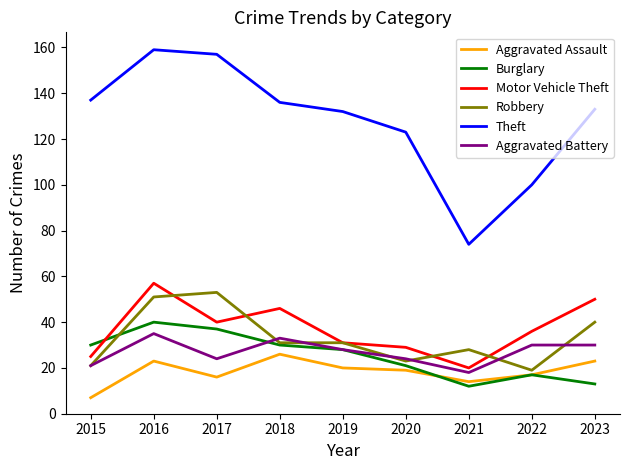

Reading left to right, list all the values displayed in this chart.

Aggravated Assault: 2015=7	2016=23	2017=16	2018=26	2019=20	2020=19	2021=14	2022=17	2023=23
Burglary: 2015=30	2016=40	2017=37	2018=30	2019=28	2020=21	2021=12	2022=17	2023=13
Motor Vehicle Theft: 2015=25	2016=57	2017=40	2018=46	2019=31	2020=29	2021=20	2022=36	2023=50
Robbery: 2015=21	2016=51	2017=53	2018=31	2019=31	2020=23	2021=28	2022=19	2023=40
Theft: 2015=137	2016=159	2017=157	2018=136	2019=132	2020=123	2021=74	2022=100	2023=133
Aggravated Battery: 2015=21	2016=35	2017=24	2018=33	2019=28	2020=24	2021=18	2022=30	2023=30